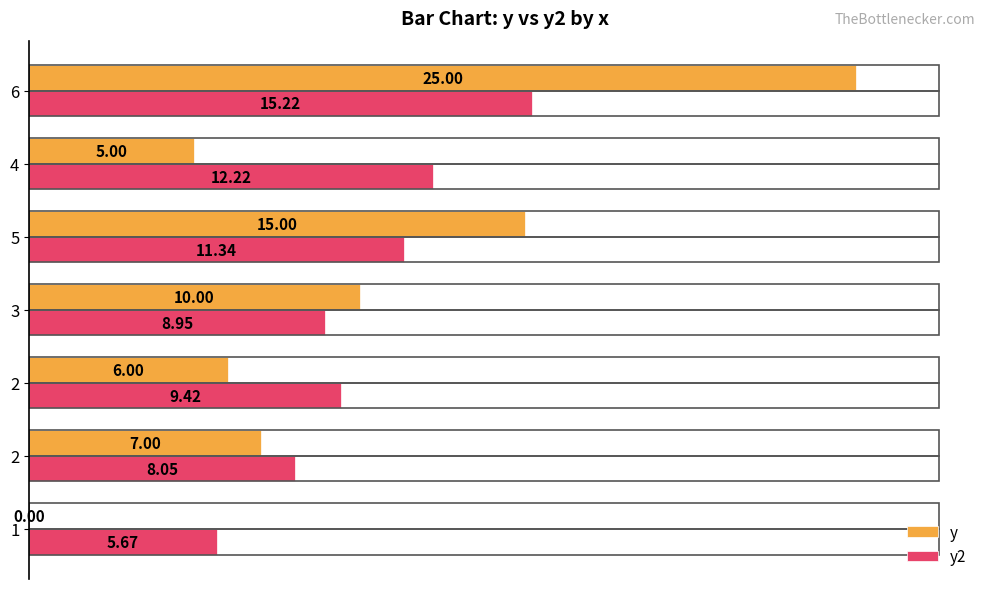

Count the number of data series in this chart.

2